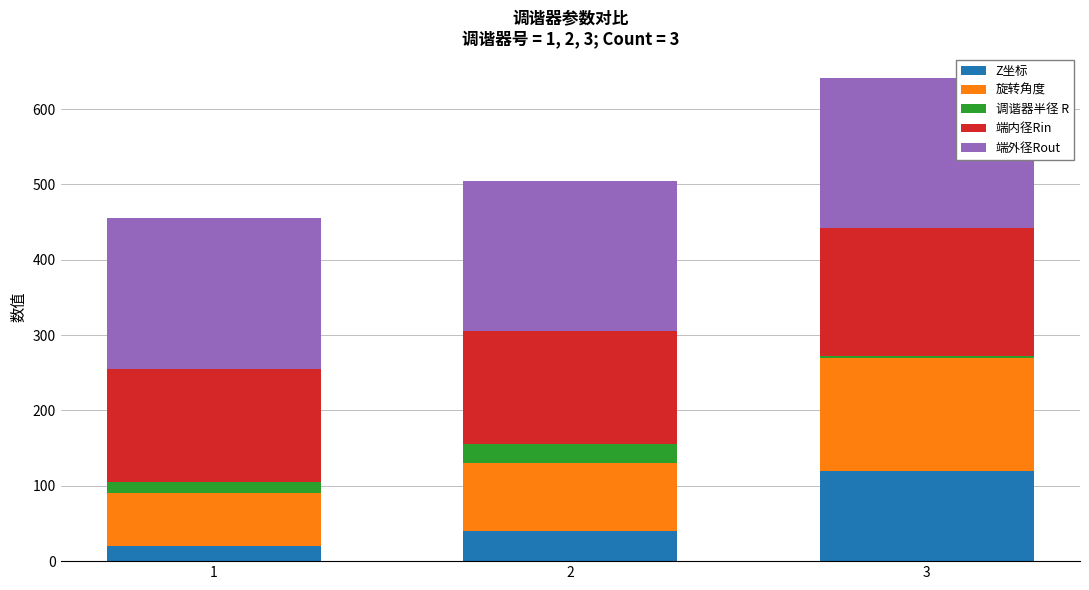

At which category is the sum across all series the highest?

3